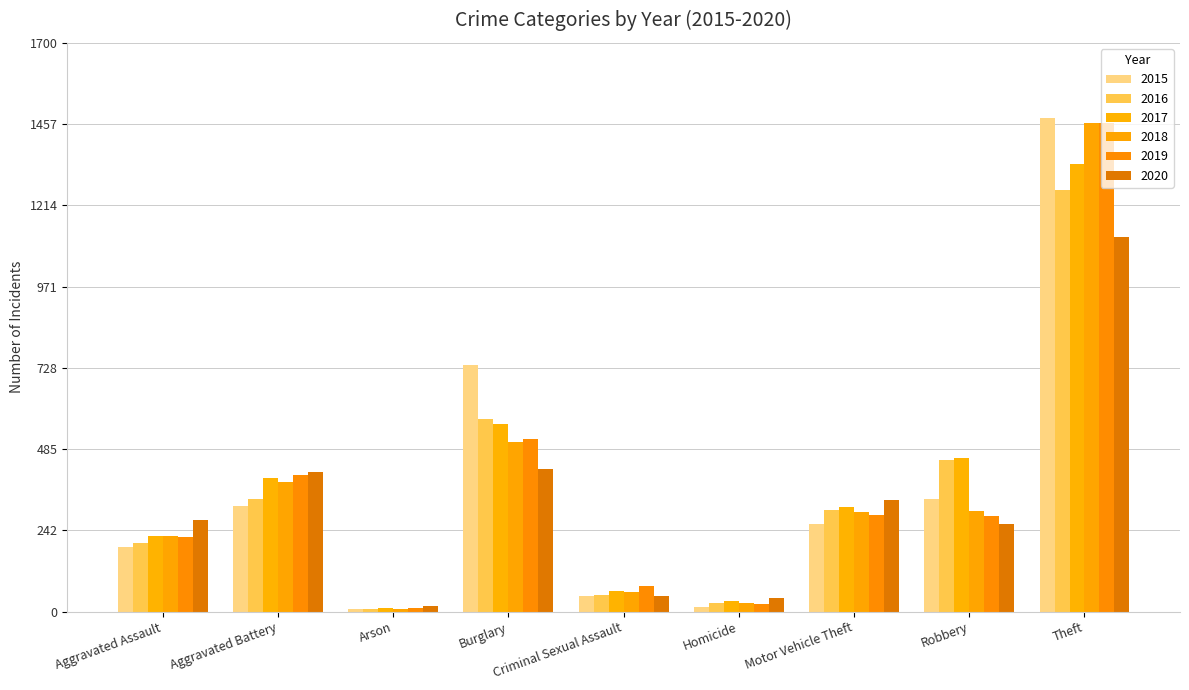

How many data points in 2019 are less than 287?

4